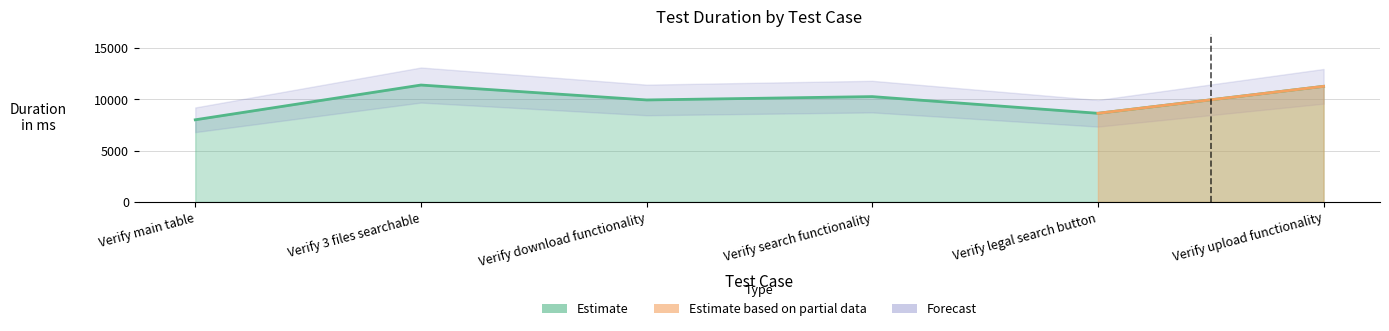

Rank the categories by value from highest to lowest.

Verify 3 files searchable, Verify upload functionality, Verify search functionality, Verify download functionality, Verify legal search button, Verify main table